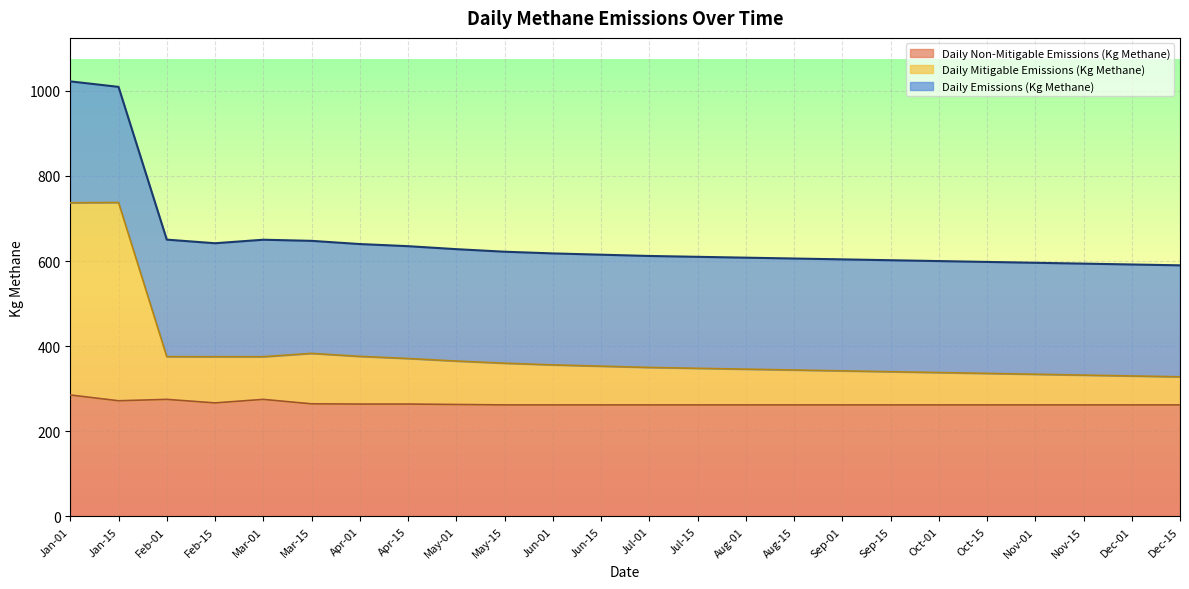

What is the minimum value for Daily Non-Mitigable Emissions (Kg Methane)?

262.0